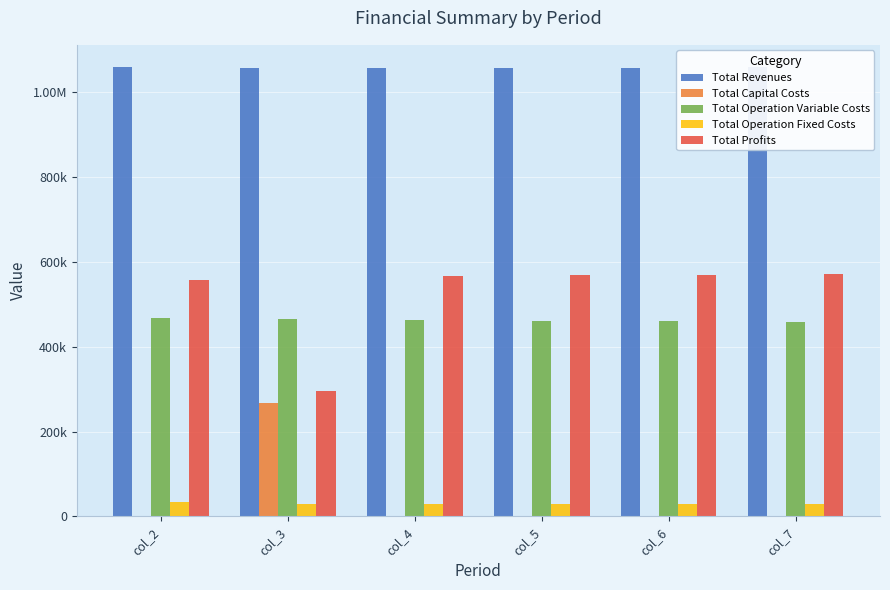

Rank the categories by Total Capital Costs value from highest to lowest.

col_3, col_7, col_2, col_4, col_5, col_6